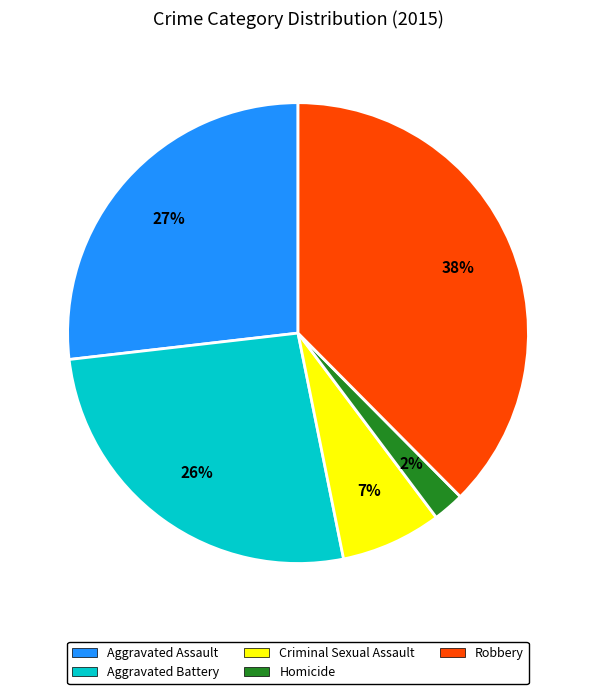

Which has a higher value, Robbery or Aggravated Battery?

Robbery